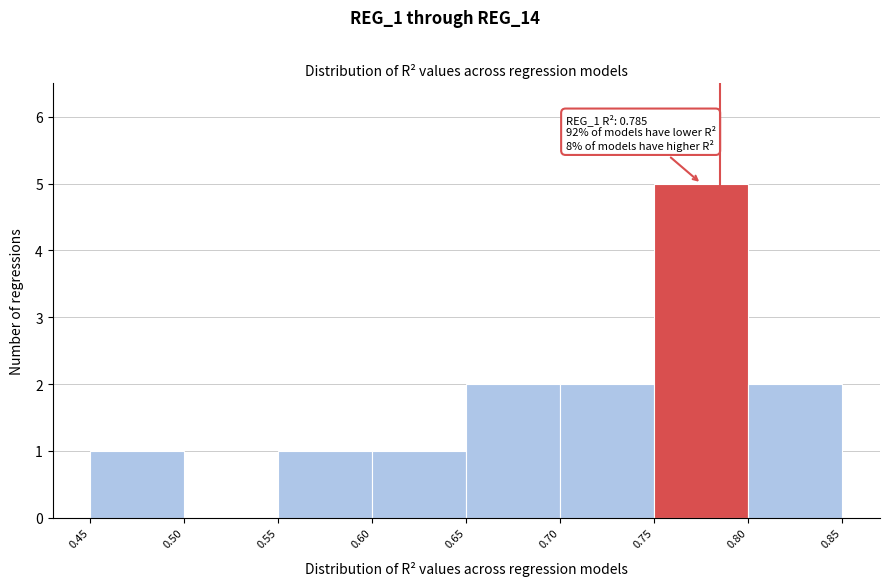

Which range on the x-axis has the tallest bar?

0.75 to 0.80